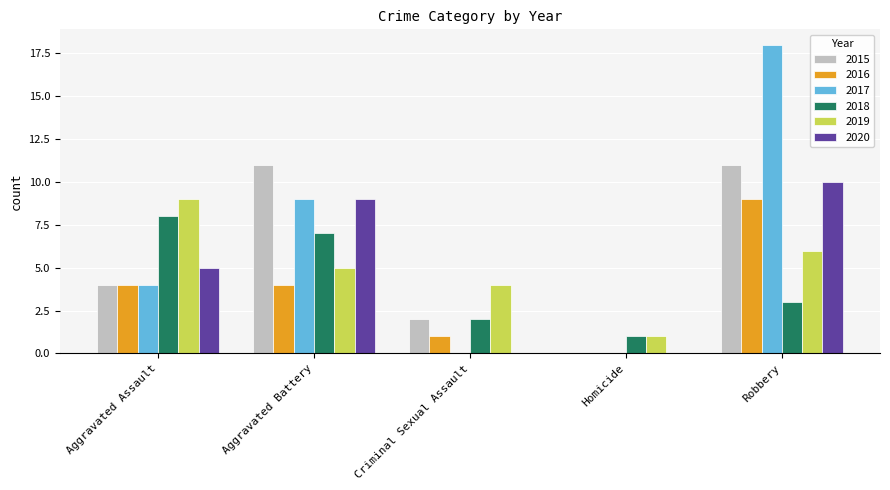

What is the highest value of the 2015 series?

11